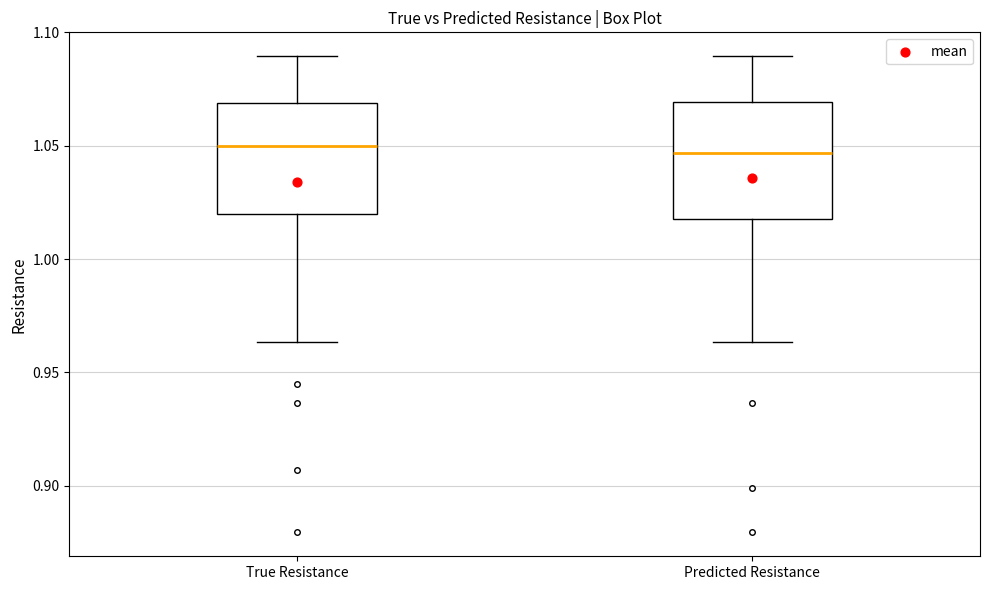

Reading left to right, transcribe this box plot: for each box, give where its median line is, the range the box spans, and where its two whiskers end, as read against the y-axis. The values are not printed on the chart, so give them approximately, as read against the axis.

True Resistance: median 1.050, box 1.020 to 1.070, whiskers 0.965 to 1.090
Predicted Resistance: median 1.045, box 1.020 to 1.070, whiskers 0.965 to 1.090